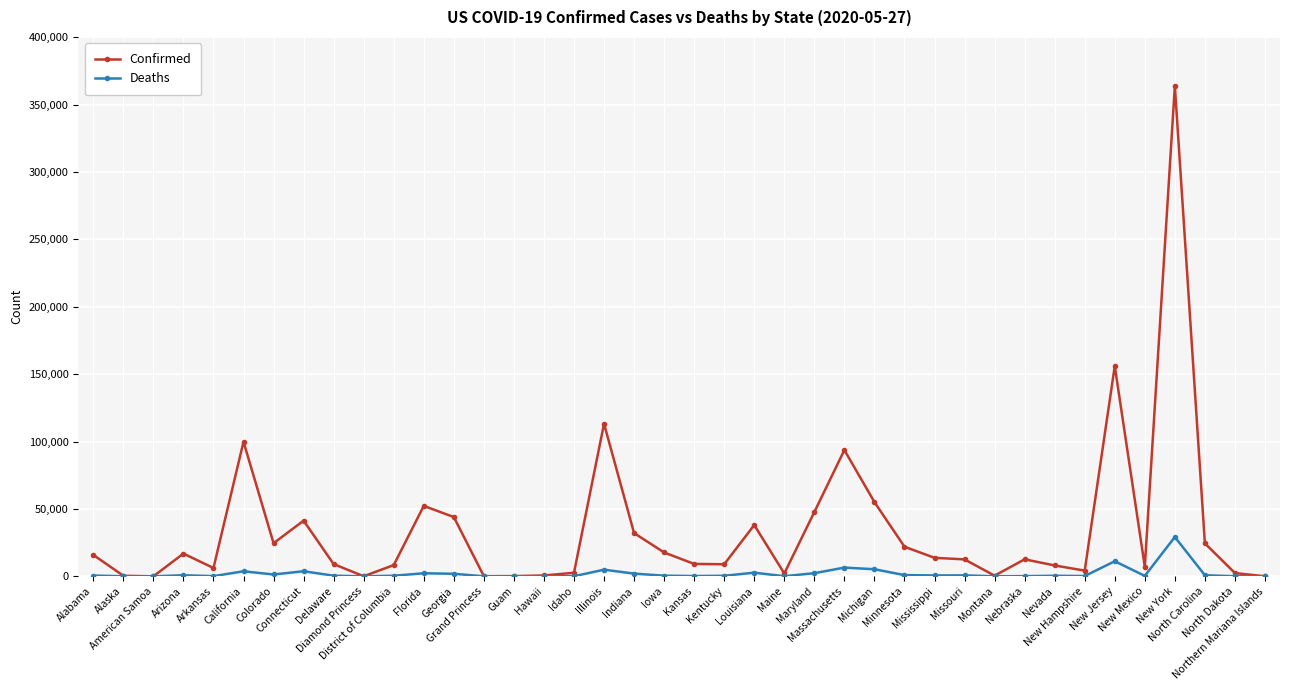

Which category has the highest value across all series?

New York